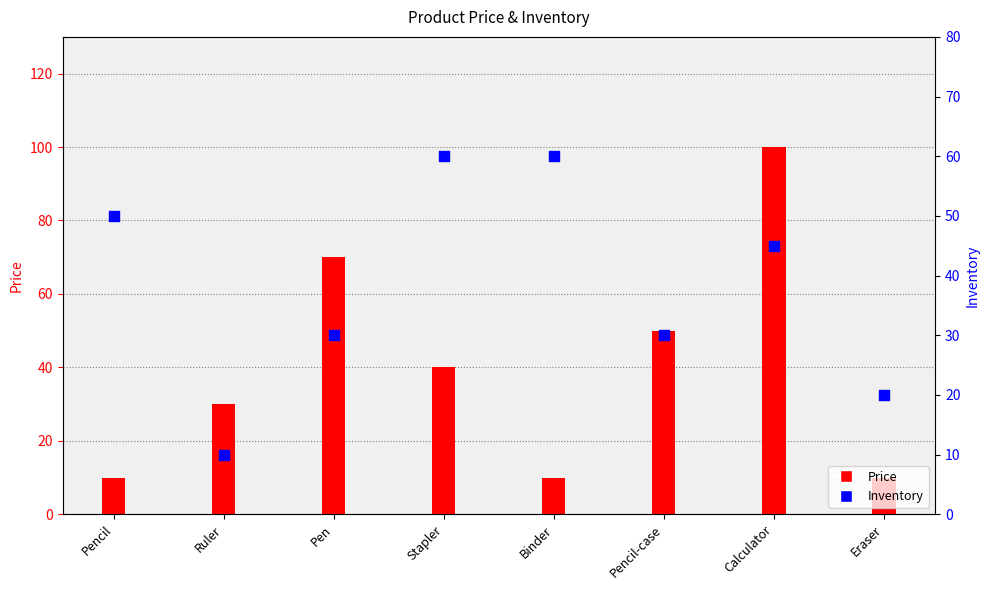

What are all the series names shown in the legend?

Price, Inventory